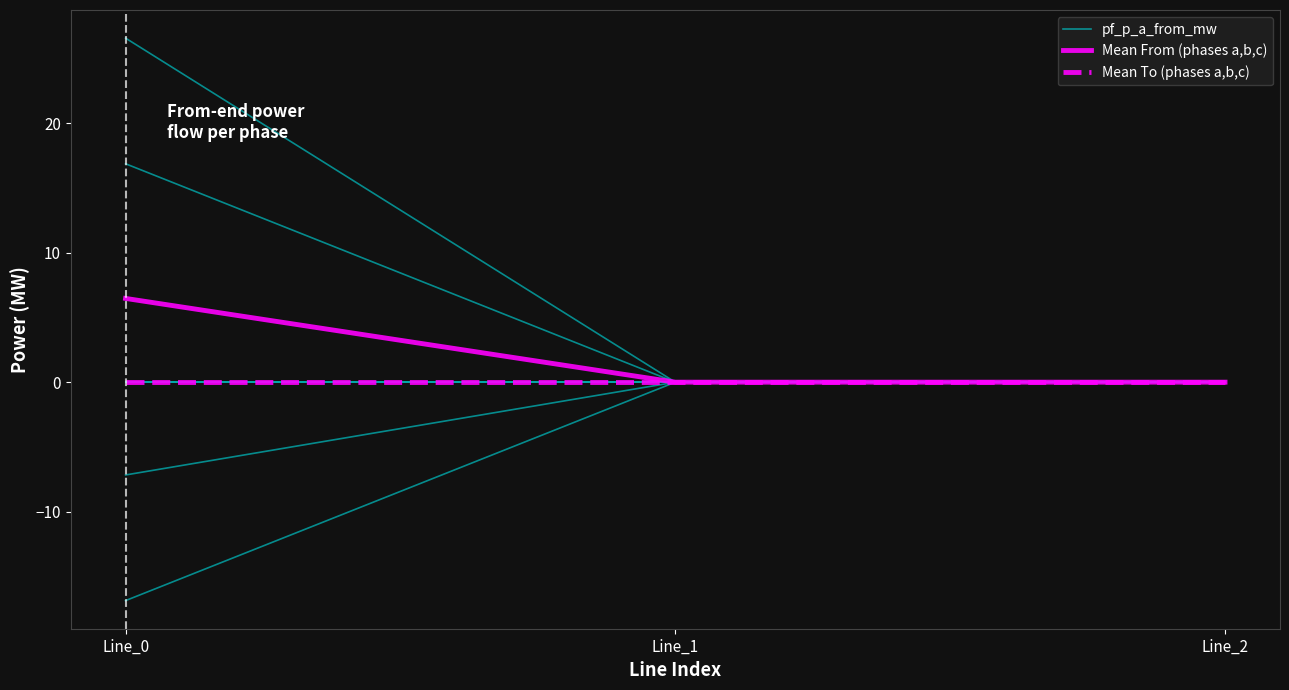

How many values in the pf_p_a_from_mw series are below 0?

2